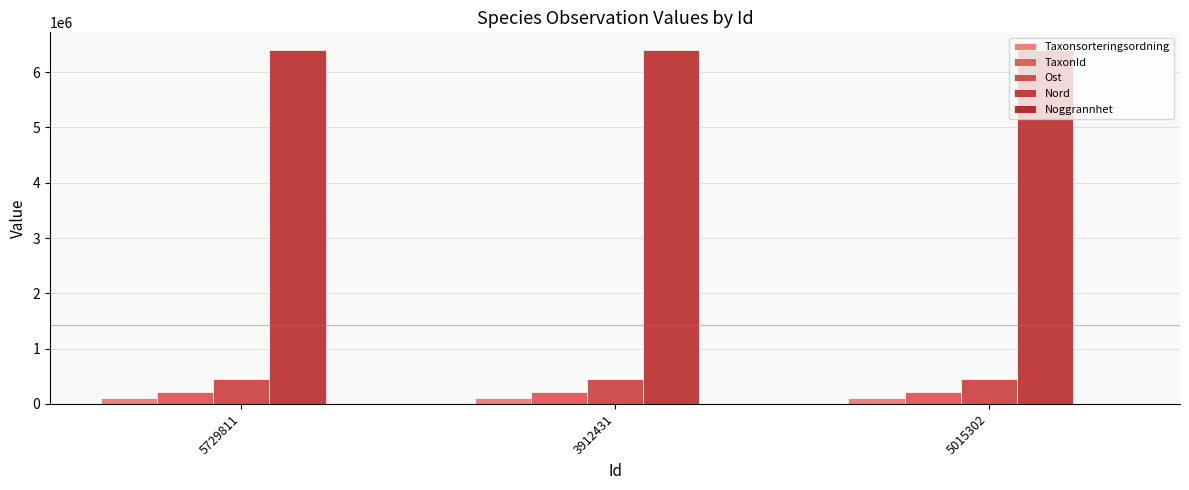

Between 3912431 and 5015302, which series saw the biggest shift?

TaxonId